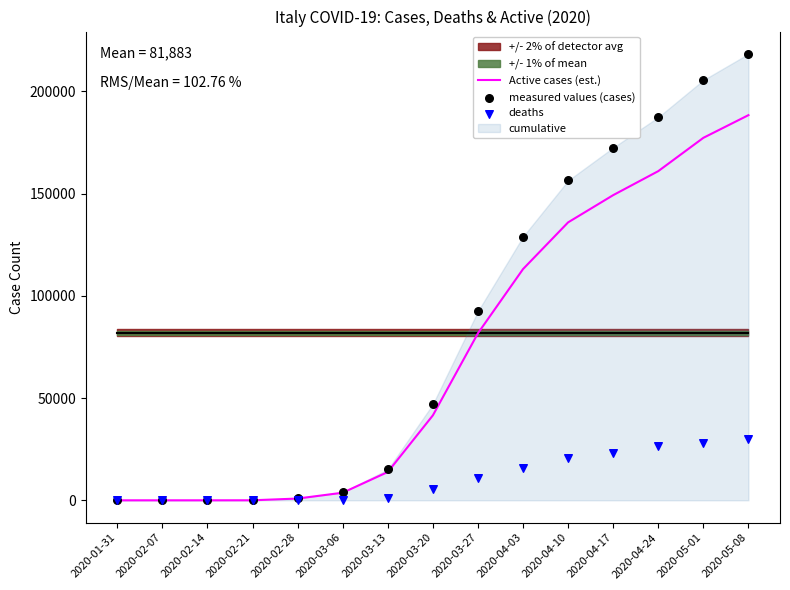

At which label does Active cases (est.) reach its peak?

2020-05-08